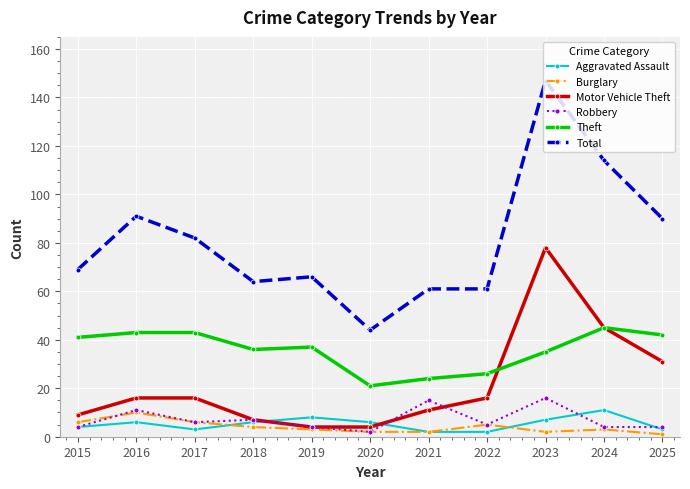

True or false: Motor Vehicle Theft and Robbery cross at least once.

True